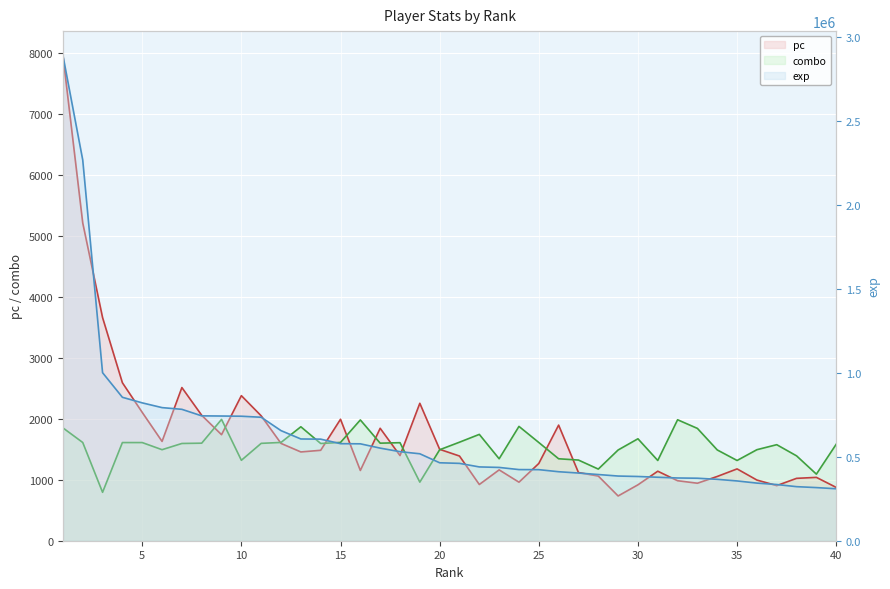

At how many categories does at least one series exceed 2567358?

1